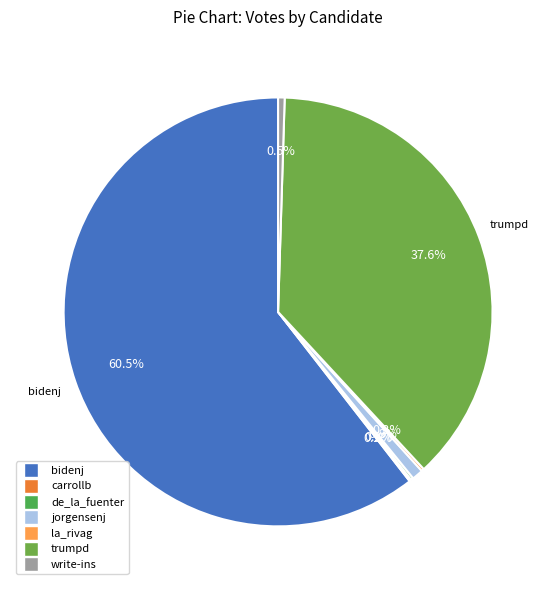

Do carrollb and jorgensenj together represent more than half of the pie?

No